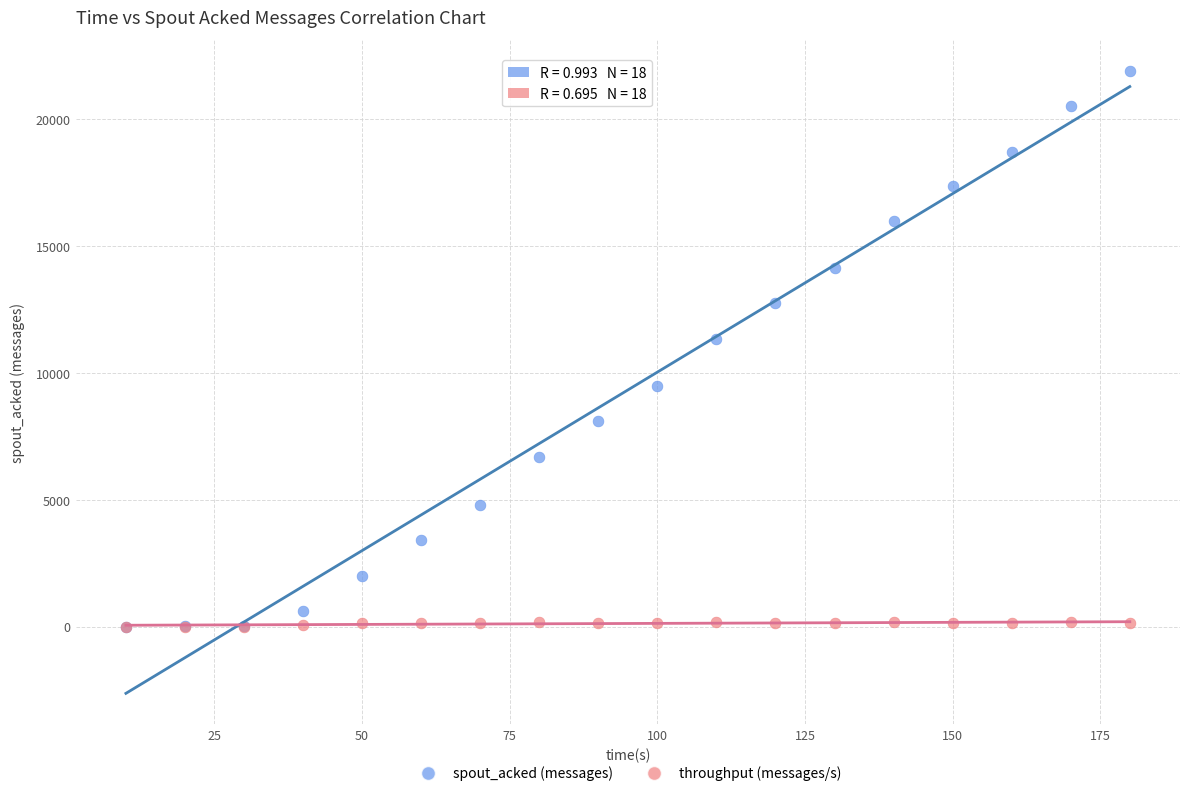

Across all series, what Y value is closest to 10950?

11340